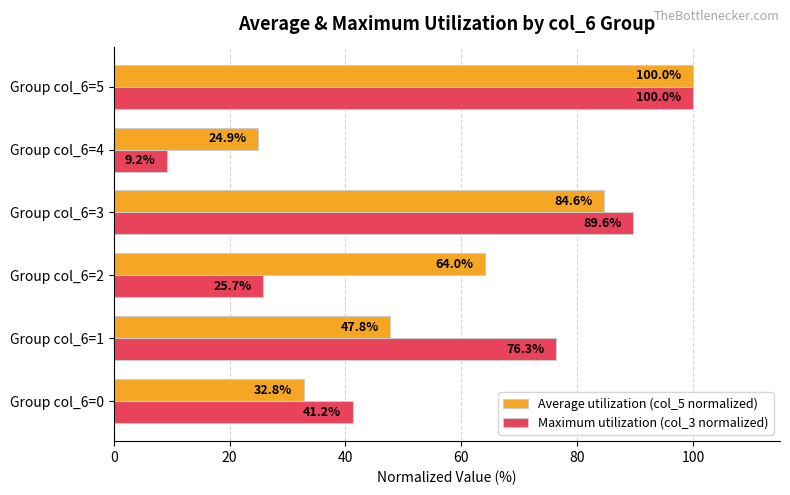

At which label does Maximum utilization (col_3 normalized) reach its minimum?

Group col_6=4